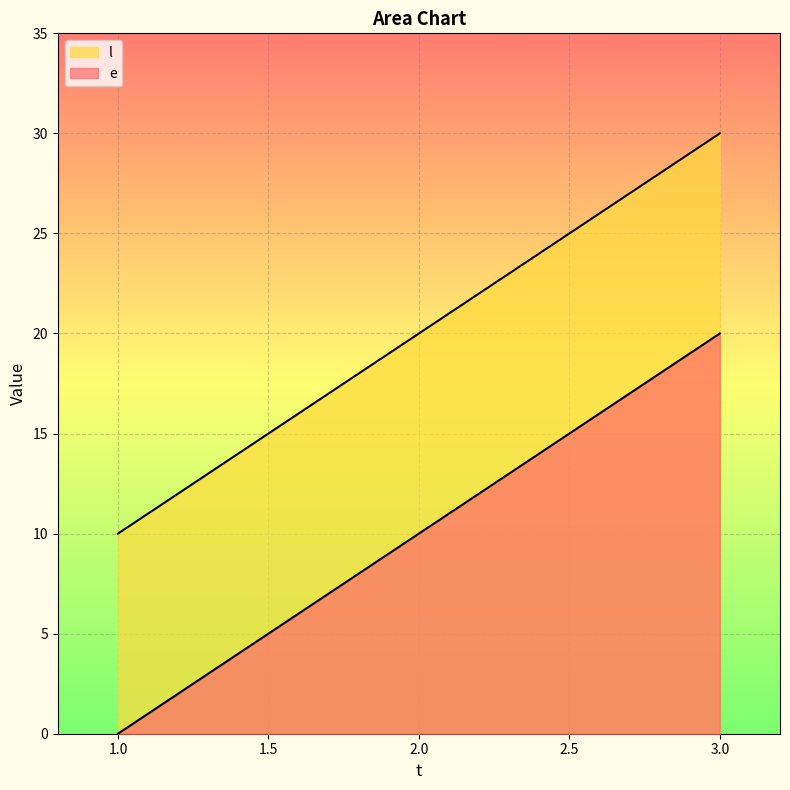

Where is l nearest to the value 10?

2